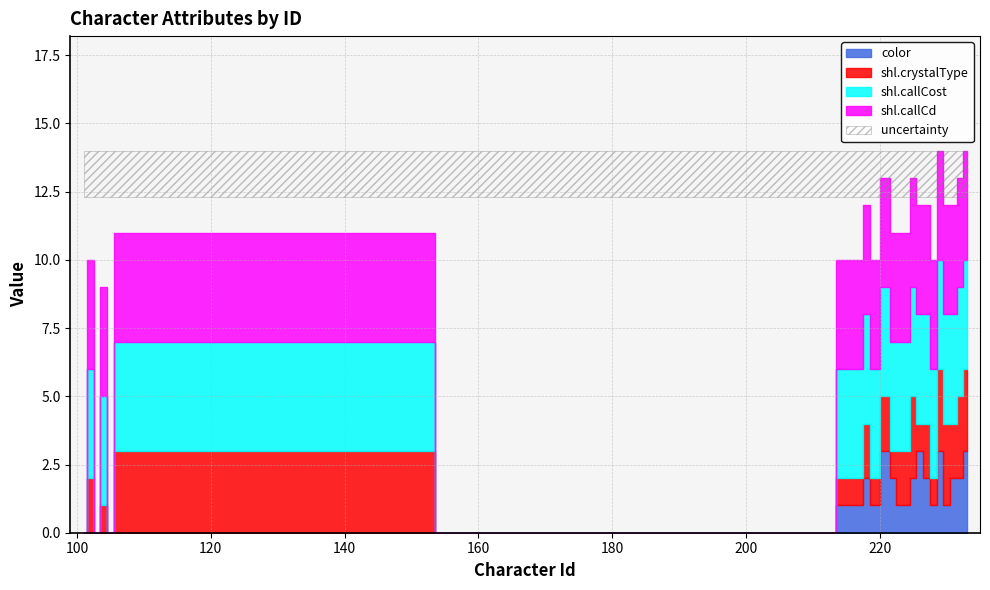

Which series has the widest spread of values?

shl.callCost